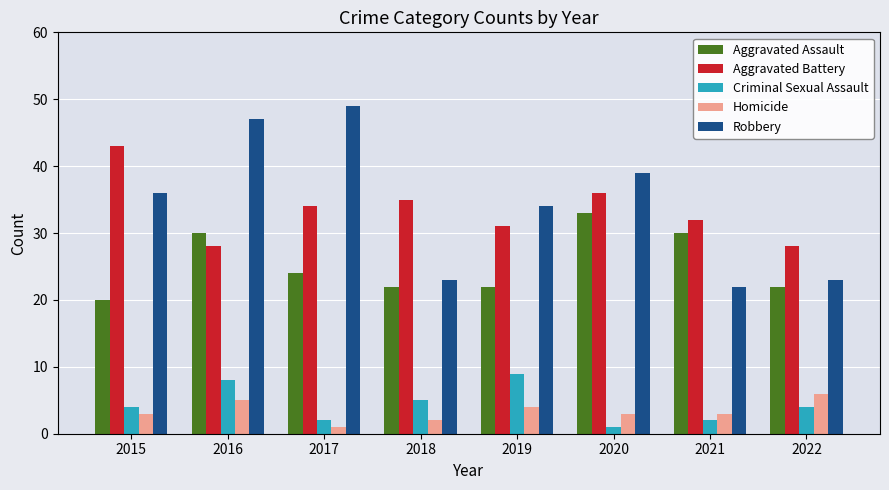

Between 2020 and 2022, which series saw the biggest shift?

Robbery